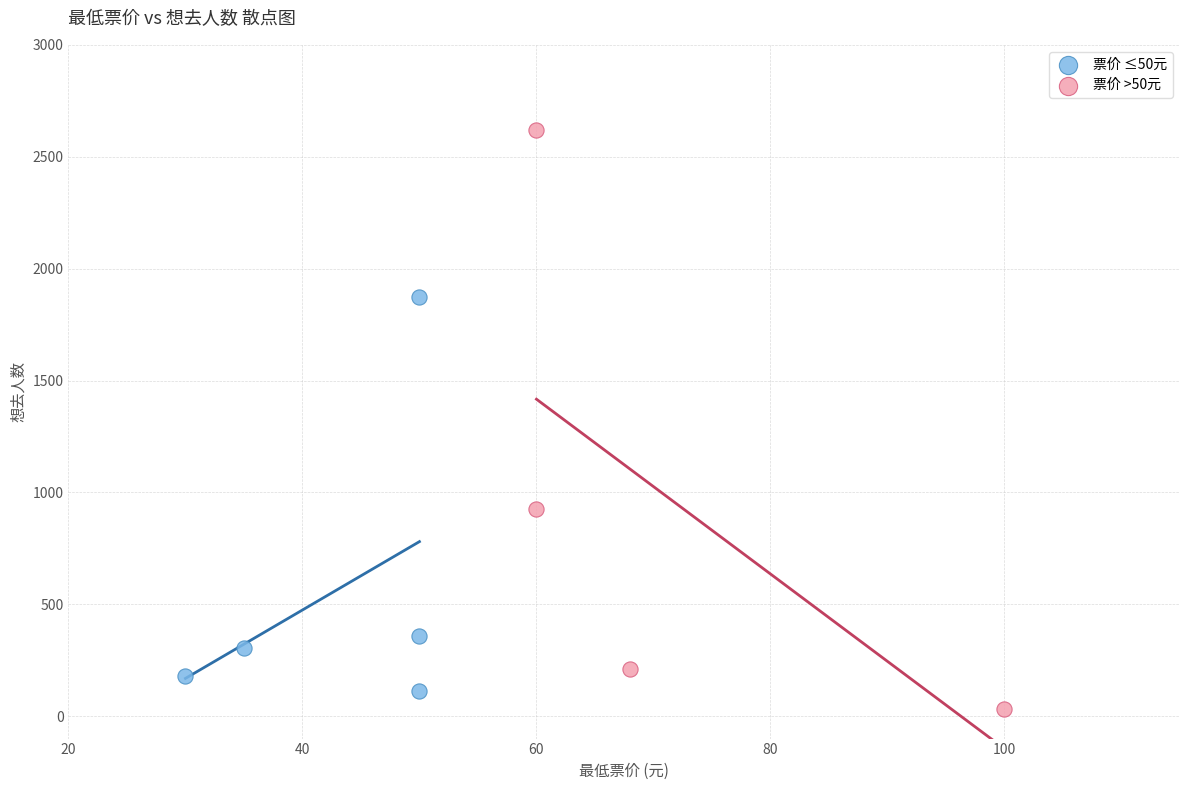

Which series has the widest spread of Y values?

票价 >50元